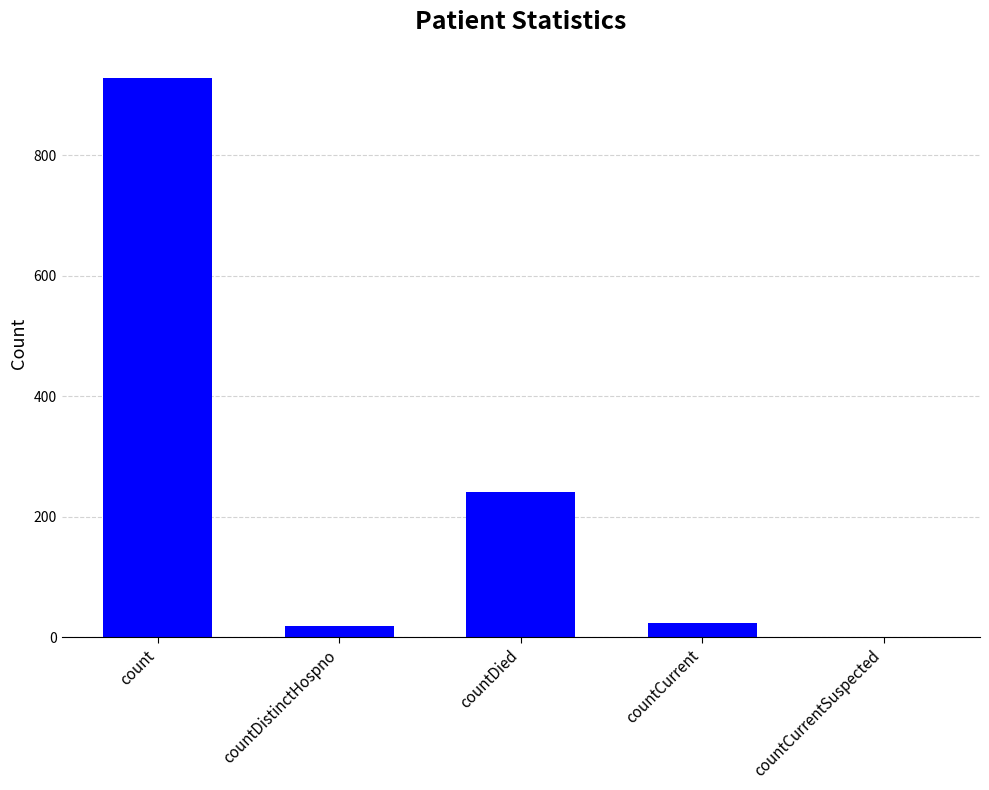

True or false: the data shows 525 at count.

False